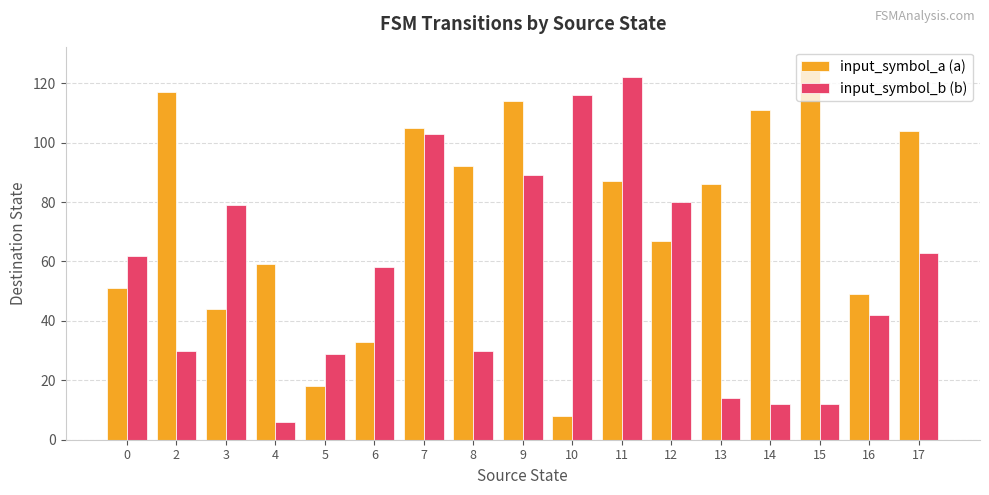

The input_symbol_a (a) series shows 3 at 10. True or false?

False